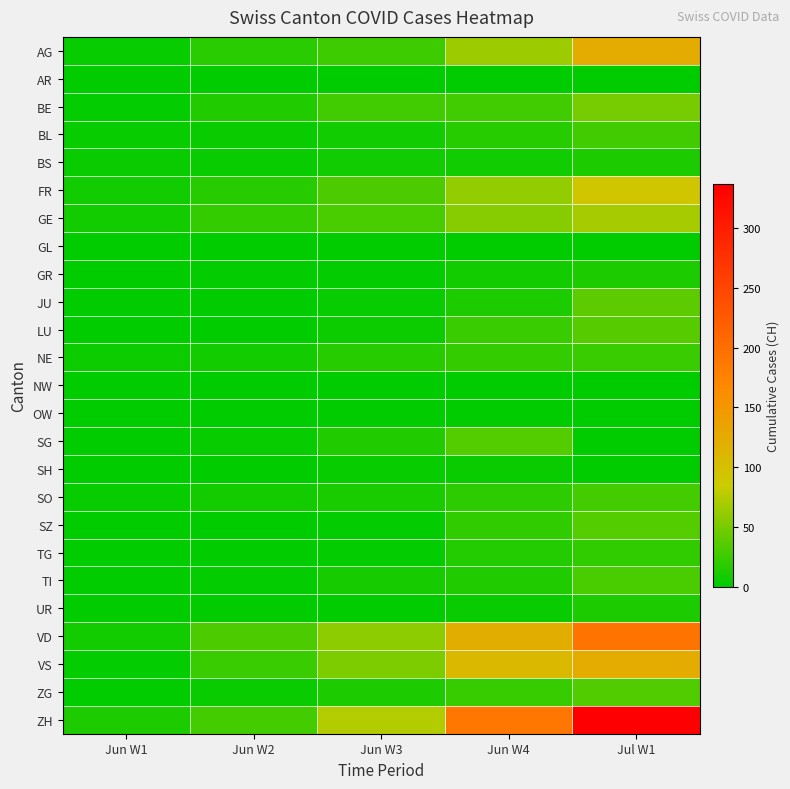

Reading left to right, what are all the values shown in this chart?

AG: Jun W1=3	Jun W2=18	Jun W3=26	Jun W4=65	Jul W1=125
AR: Jun W1=0	Jun W2=0	Jun W3=0	Jun W4=0	Jul W1=0
BE: Jun W1=2	Jun W2=14	Jun W3=27	Jun W4=27	Jul W1=49
BL: Jun W1=3	Jun W2=4	Jun W3=7	Jun W4=17	Jul W1=27
BS: Jun W1=4	Jun W2=5	Jun W3=7	Jun W4=7	Jul W1=12
FR: Jun W1=7	Jun W2=16	Jun W3=32	Jun W4=61	Jul W1=92
GE: Jun W1=8	Jun W2=22	Jun W3=31	Jun W4=56	Jul W1=69
GL: Jun W1=0	Jun W2=0	Jun W3=0	Jun W4=1	Jul W1=0
GR: Jun W1=1	Jun W2=2	Jun W3=2	Jun W4=9	Jul W1=12
JU: Jun W1=0	Jun W2=1	Jun W3=3	Jun W4=12	Jul W1=39
LU: Jun W1=0	Jun W2=1	Jun W3=6	Jun W4=25	Jul W1=36
NE: Jun W1=6	Jun W2=9	Jun W3=16	Jun W4=22	Jul W1=25
NW: Jun W1=0	Jun W2=0	Jun W3=0	Jun W4=0	Jul W1=0
OW: Jun W1=0	Jun W2=0	Jun W3=0	Jun W4=1	Jul W1=0
SG: Jun W1=0	Jun W2=3	Jun W3=14	Jun W4=35	Jul W1=0
SH: Jun W1=0	Jun W2=1	Jun W3=3	Jun W4=5	Jul W1=0
SO: Jun W1=3	Jun W2=8	Jun W3=11	Jun W4=19	Jul W1=28
SZ: Jun W1=0	Jun W2=1	Jun W3=2	Jun W4=21	Jul W1=35
TG: Jun W1=0	Jun W2=1	Jun W3=2	Jun W4=15	Jul W1=21
TI: Jun W1=0	Jun W2=2	Jun W3=10	Jun W4=14	Jul W1=31
UR: Jun W1=0	Jun W2=0	Jun W3=0	Jun W4=4	Jul W1=12
VD: Jun W1=9	Jun W2=32	Jun W3=58	Jun W4=121	Jul W1=194
VS: Jun W1=2	Jun W2=24	Jun W3=52	Jun W4=109	Jul W1=124
ZG: Jun W1=0	Jun W2=5	Jun W3=13	Jun W4=23	Jul W1=33
ZH: Jun W1=13	Jun W2=28	Jun W3=75	Jun W4=189	Jul W1=337